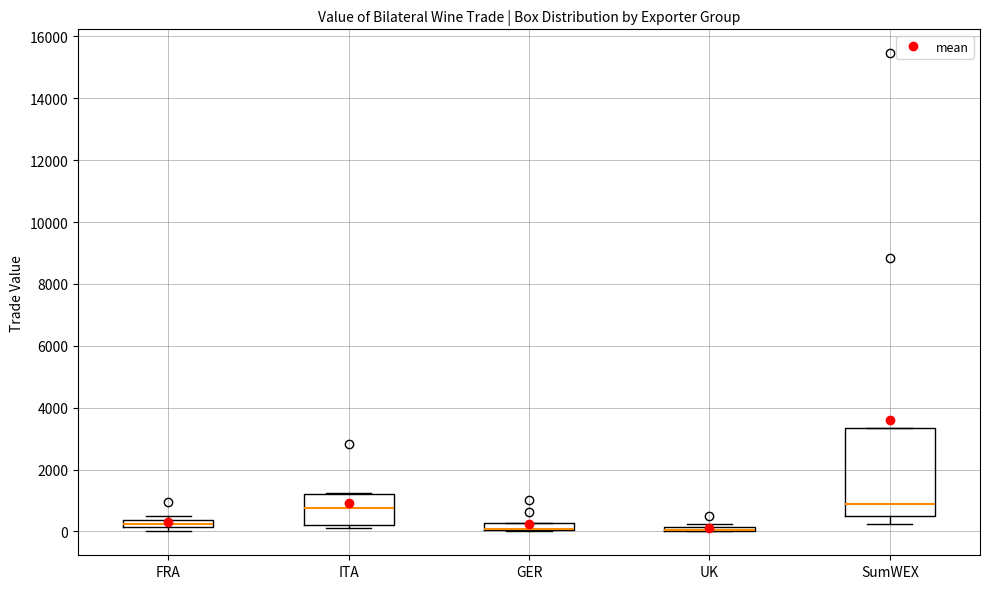

Which box is the tallest, from its lower edge to its upper edge?

SumWEX